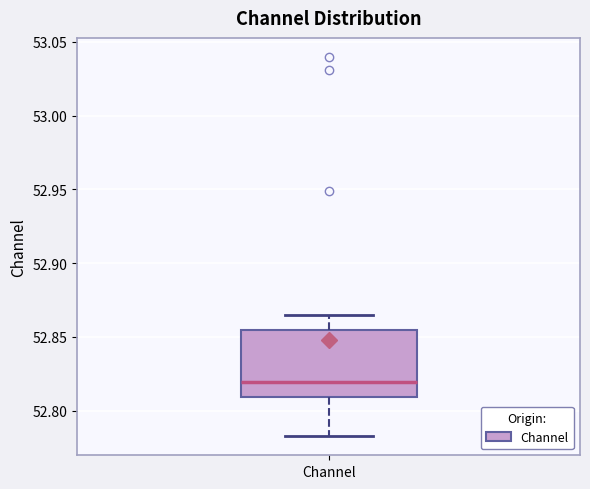

Transcribe this box plot: give where the median line is, the range the box spans, and where the two whiskers end, as read against the y-axis. The values are not printed on the chart, so give them approximately, as read against the axis.

median 52.820, box 52.810 to 52.855, whiskers 52.785 to 52.865